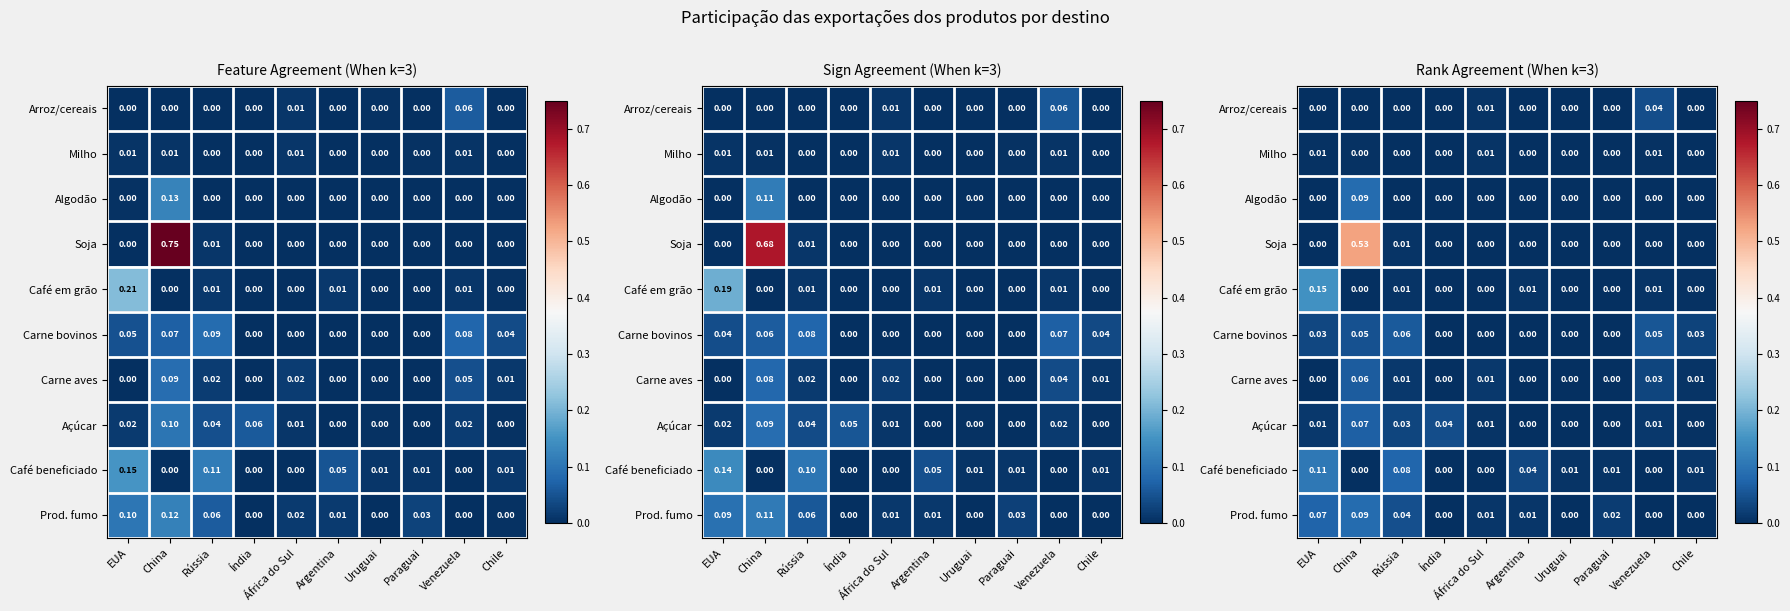

At Uruguai, list the series in order from smallest to largest.

Soja, Milho, Café em grão, Carne aves, Algodão, Carne bovinos, Prod. fumo, Arroz/cereais, Açúcar, Café beneficiado